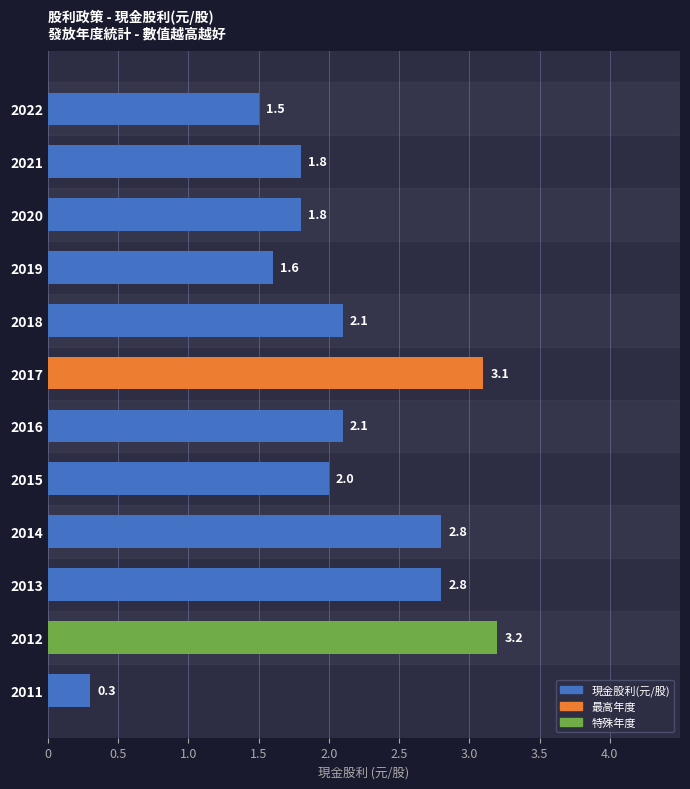

What is the approximate value at 2021?

1.8